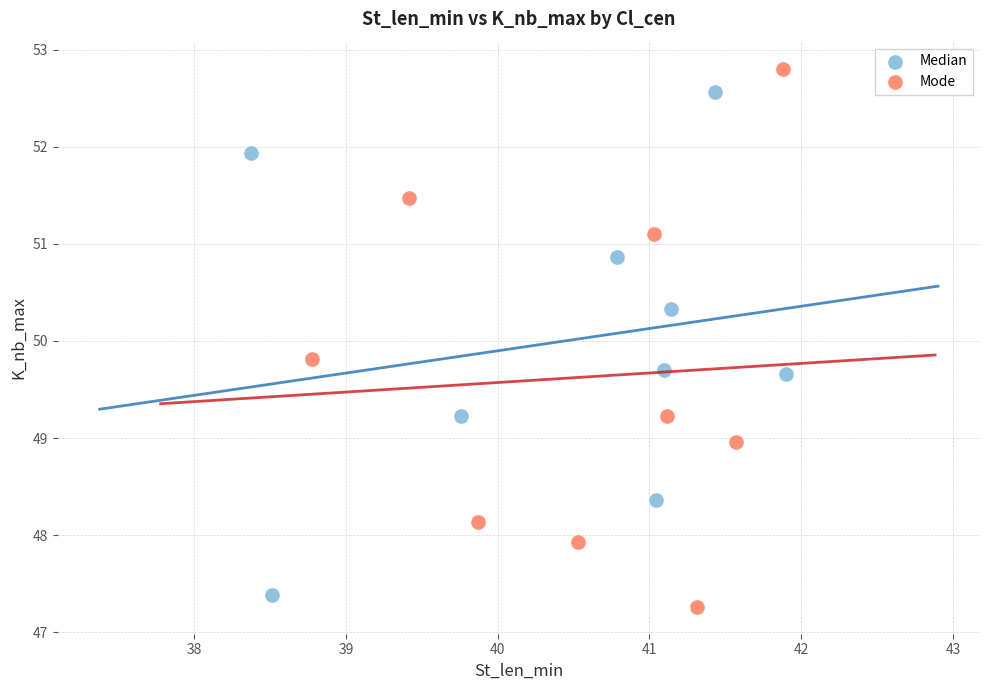

Which series contains the highest Y value?

Mode